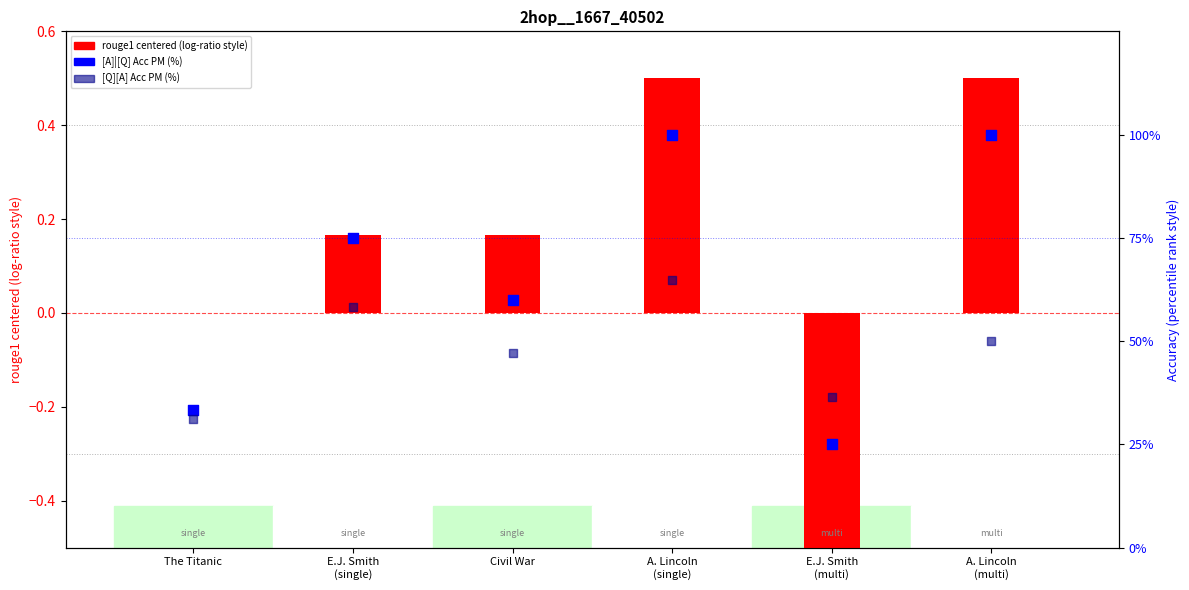

Which series reaches the maximum Y coordinate?

[A]|[Q] Acc PM (%)